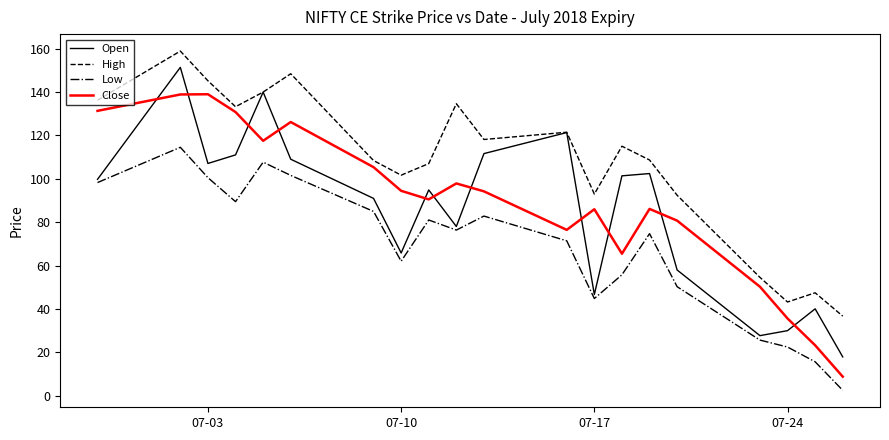

True or false: High and Low intersect in this chart.

False